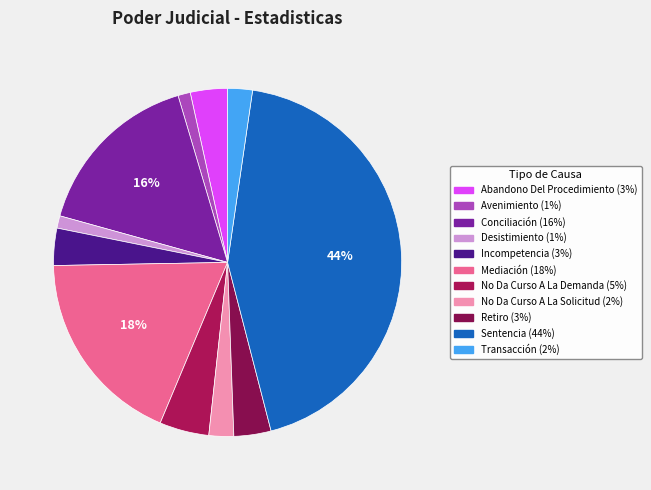

How many slices are in this pie chart?

11